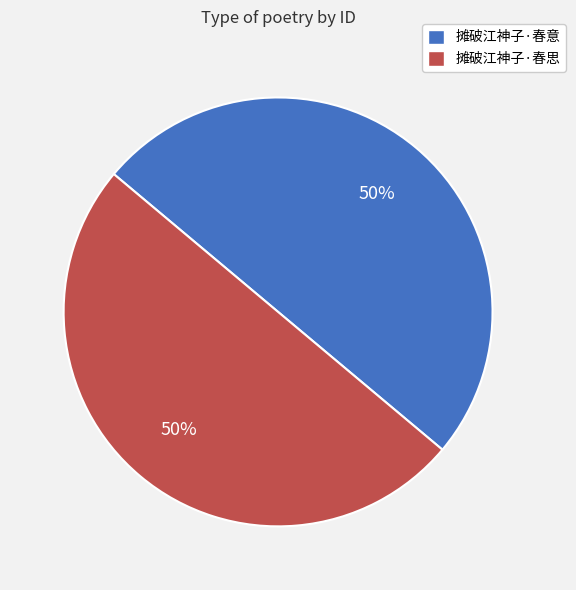

True or false: 摊破江神子·春意 accounts for 59% of the total.

False